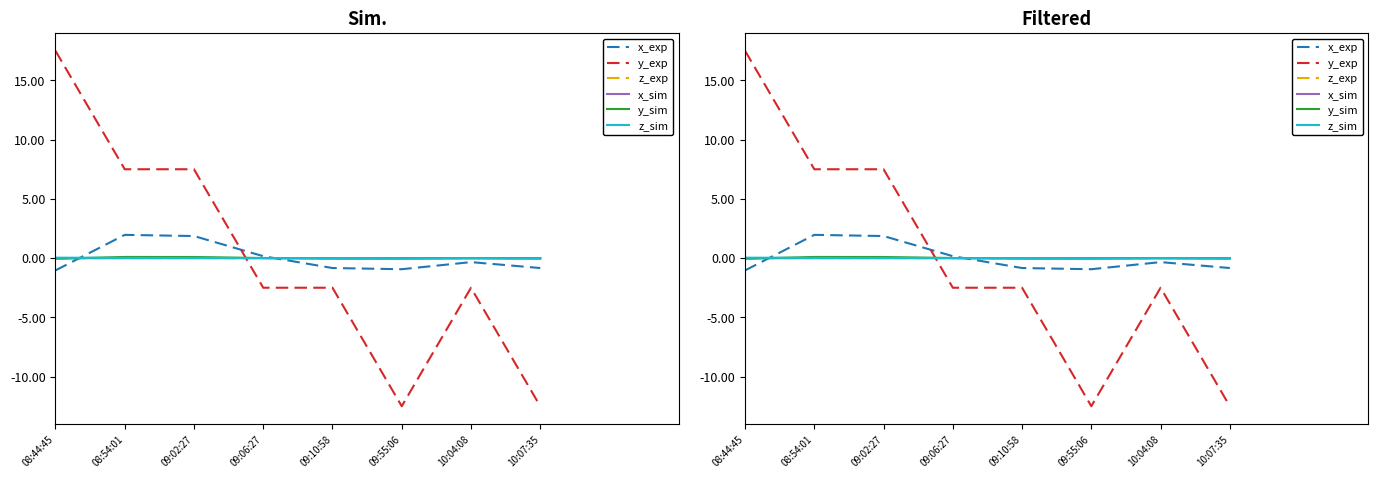

Where is the first local maximum for z_exp?

10:04:08